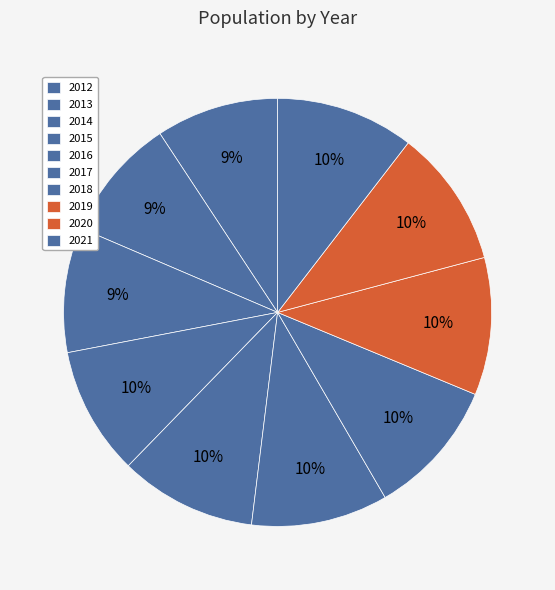

How many slices are in this pie chart?

10